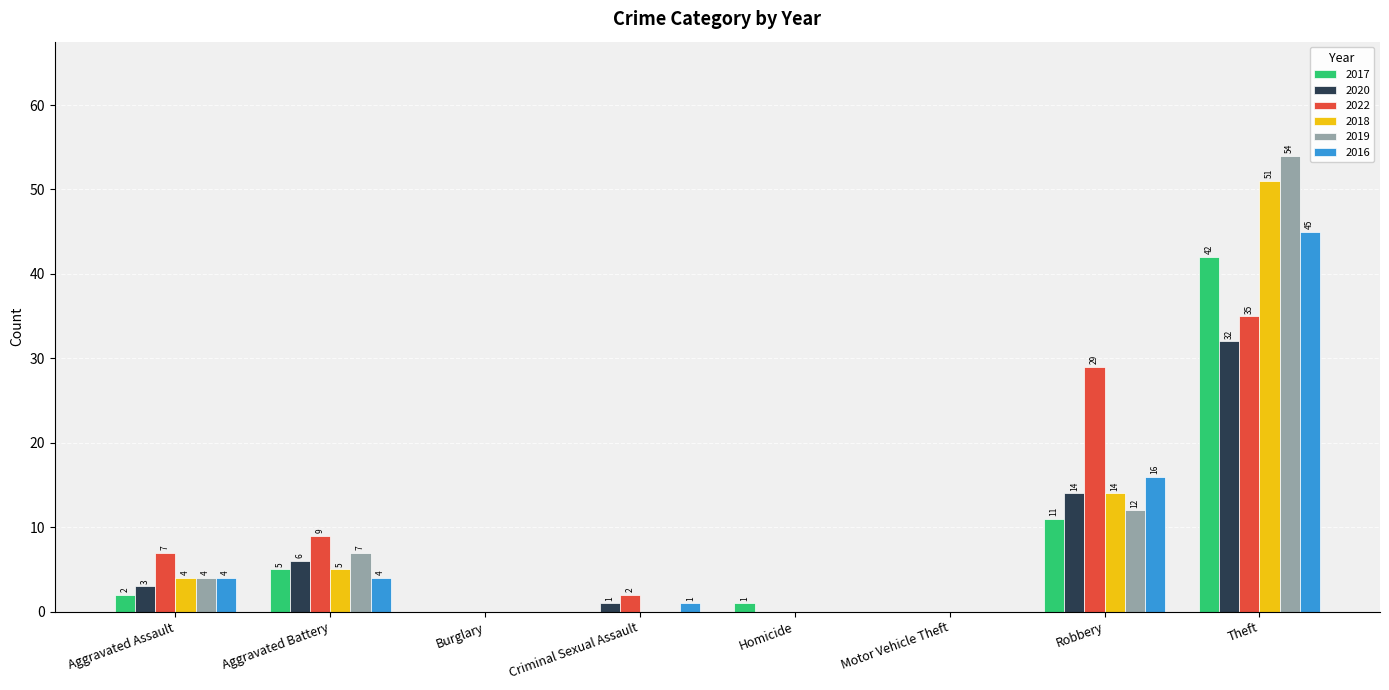

Reading left to right, transcribe all the data shown in this chart.

2017: Aggravated Assault=2	Aggravated Battery=5	Burglary=0	Criminal Sexual Assault=0	Homicide=1	Motor Vehicle Theft=0	Robbery=11	Theft=42
2020: Aggravated Assault=3	Aggravated Battery=6	Burglary=0	Criminal Sexual Assault=1	Homicide=0	Motor Vehicle Theft=0	Robbery=14	Theft=32
2022: Aggravated Assault=7	Aggravated Battery=9	Burglary=0	Criminal Sexual Assault=2	Homicide=0	Motor Vehicle Theft=0	Robbery=29	Theft=35
2018: Aggravated Assault=4	Aggravated Battery=5	Burglary=0	Criminal Sexual Assault=0	Homicide=0	Motor Vehicle Theft=0	Robbery=14	Theft=51
2019: Aggravated Assault=4	Aggravated Battery=7	Burglary=0	Criminal Sexual Assault=0	Homicide=0	Motor Vehicle Theft=0	Robbery=12	Theft=54
2016: Aggravated Assault=4	Aggravated Battery=4	Burglary=0	Criminal Sexual Assault=1	Homicide=0	Motor Vehicle Theft=0	Robbery=16	Theft=45